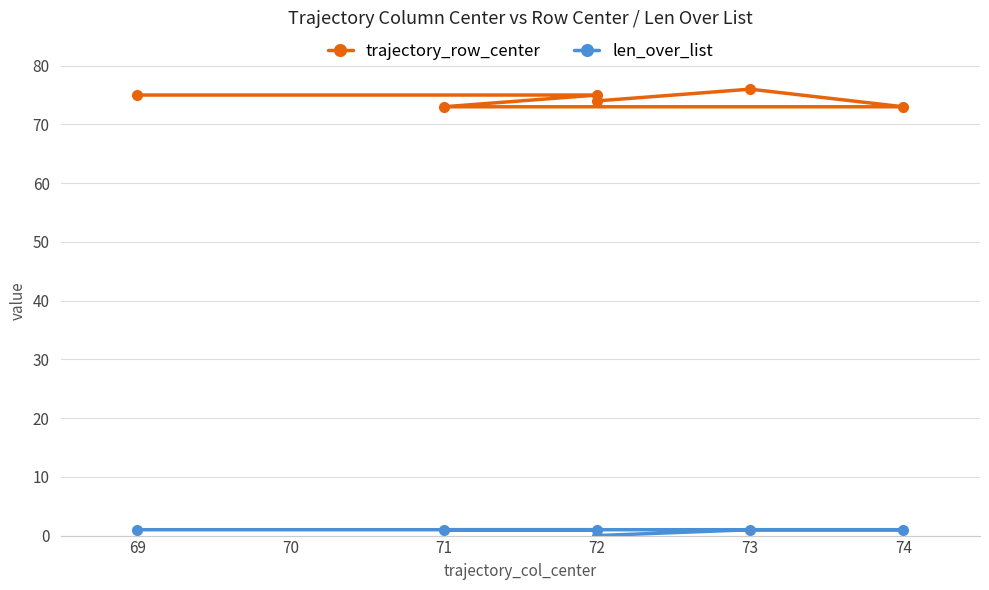

Reading left to right, list all the values displayed in this chart.

trajectory_row_center: 75	75	73	73	76	74
len_over_list: 1	1	1	1	1	0